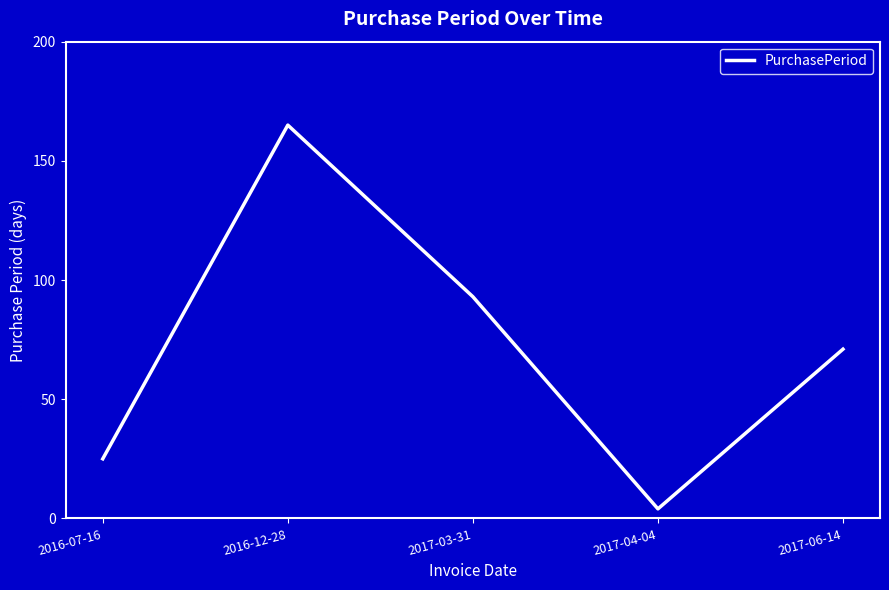

What is the difference between the values at 2017-04-04 and 2017-06-14?

67